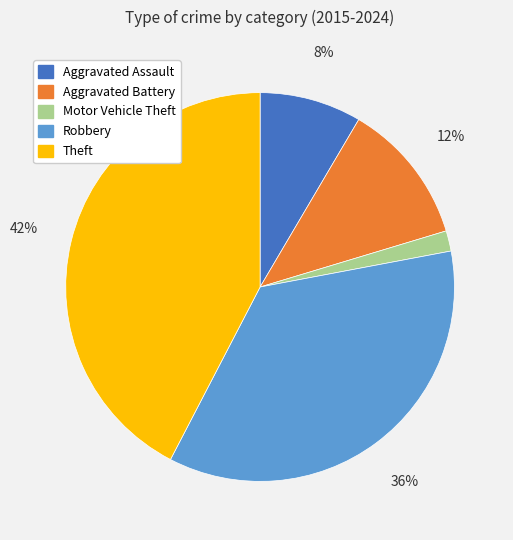

Between Motor Vehicle Theft and Robbery, which is larger?

Robbery